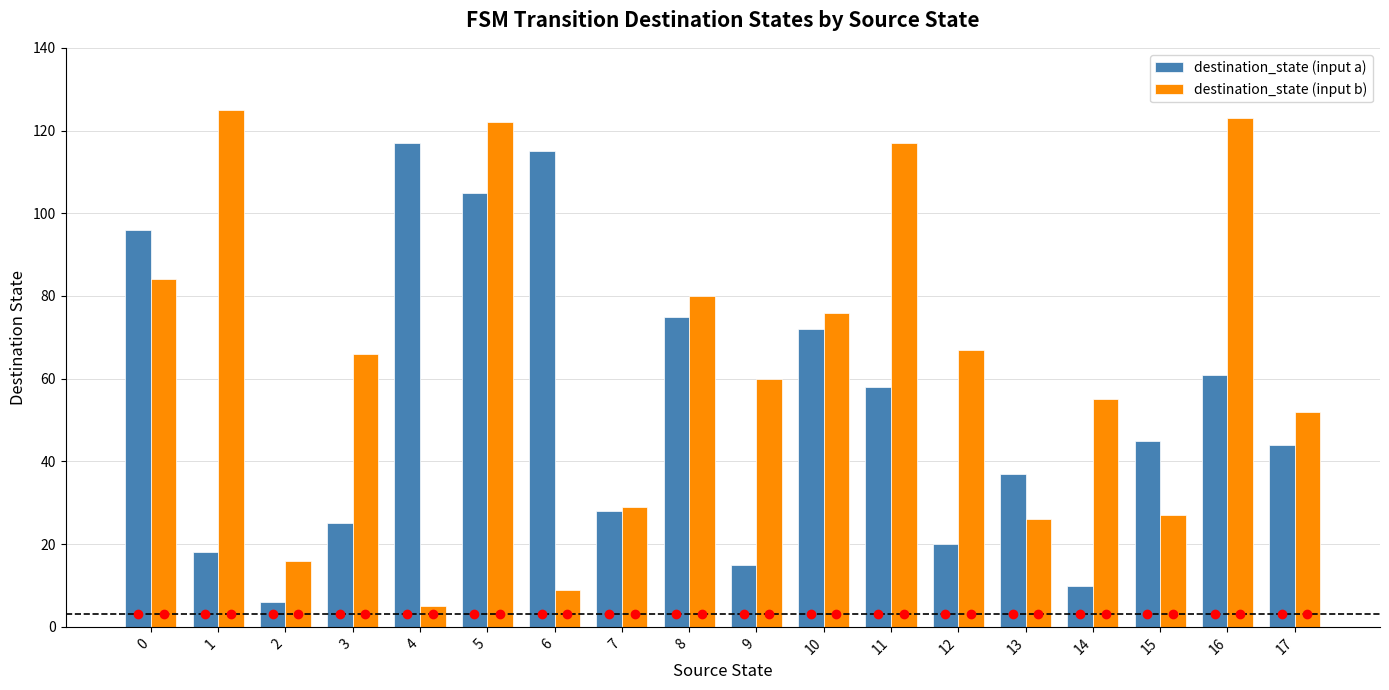

Reading right to left, transcribe all the data shown in this chart.

destination_state (input a): 44	61	45	10	37	20	58	72	15	75	28	115	105	117	25	6	18	96
destination_state (input b): 52	123	27	55	26	67	117	76	60	80	29	9	122	5	66	16	125	84